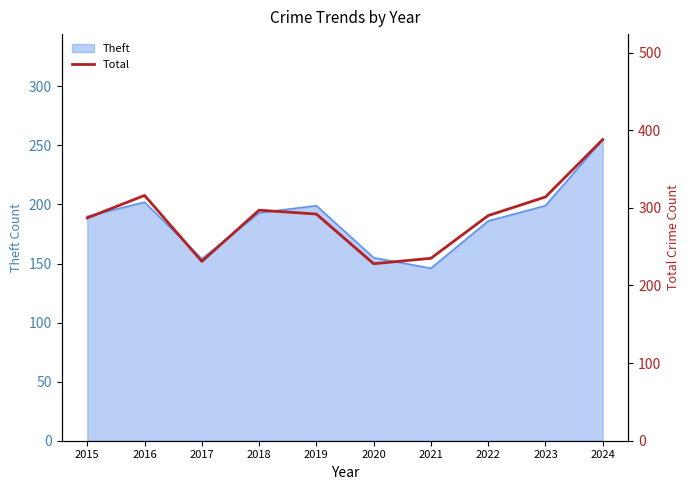

What is the change in value from 2021 to 2024?

+153